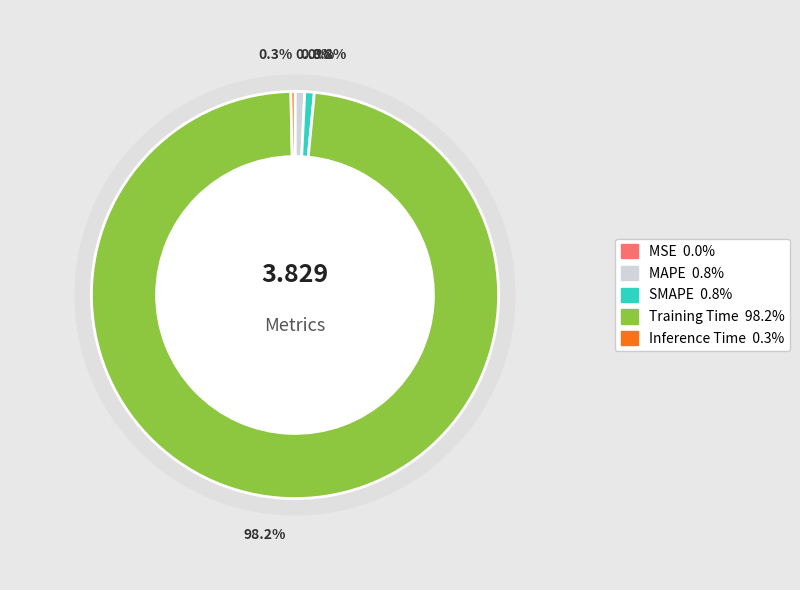

Does Training Time represent more than half of the total?

Yes